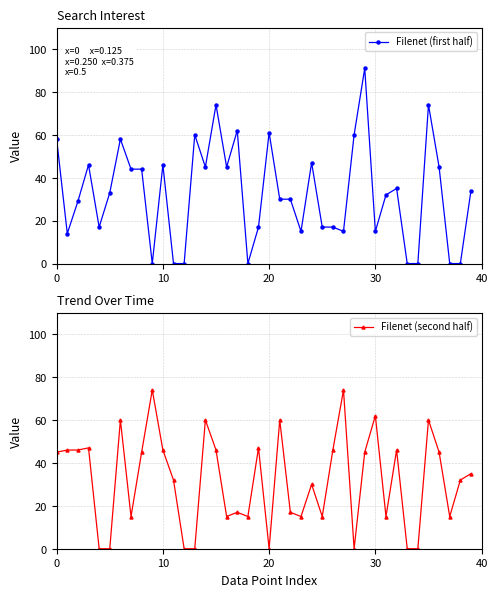

Reading right to left, transcribe all the data shown in this chart.

Filenet (first half): 34	0	0	45	74	0	0	35	32	15	91	60	15	17	17	47	15	30	30	61	17	0	62	45	74	45	60	0	0	46	0	44	44	58	33	17	46	29	14	58
Filenet (second half): 35	32	15	45	60	0	0	46	15	62	45	0	74	46	15	30	15	17	60	0	47	15	17	15	46	60	0	0	32	46	74	45	15	60	0	0	47	46	46	45